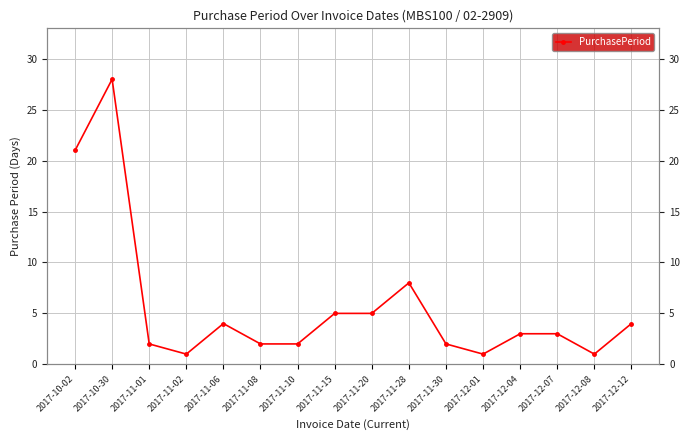

The chart shows a value of 28 at 2017-10-30. True or false?

True